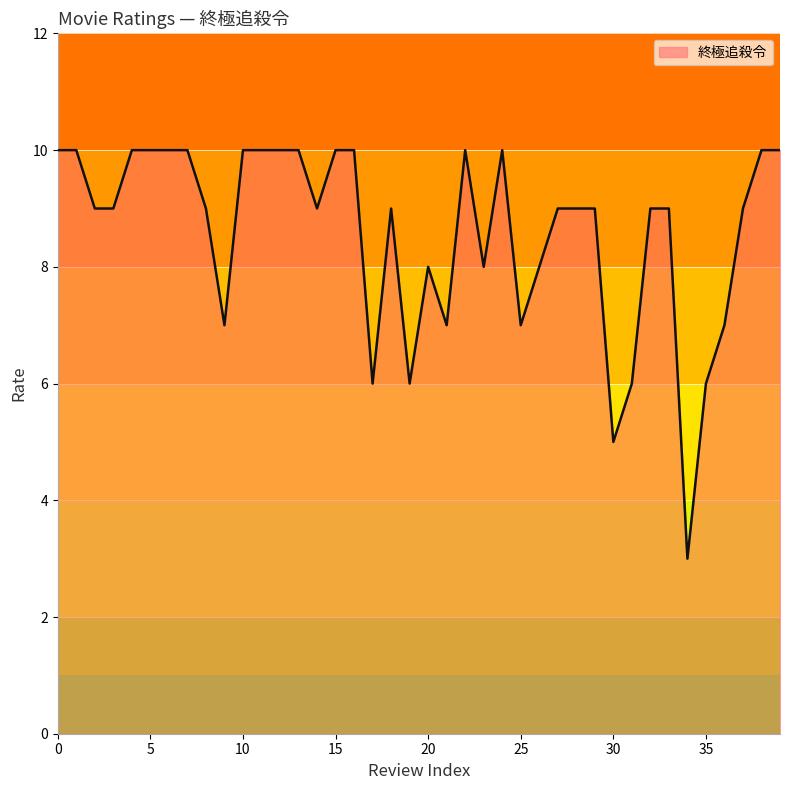

What is the greatest value displayed?

10